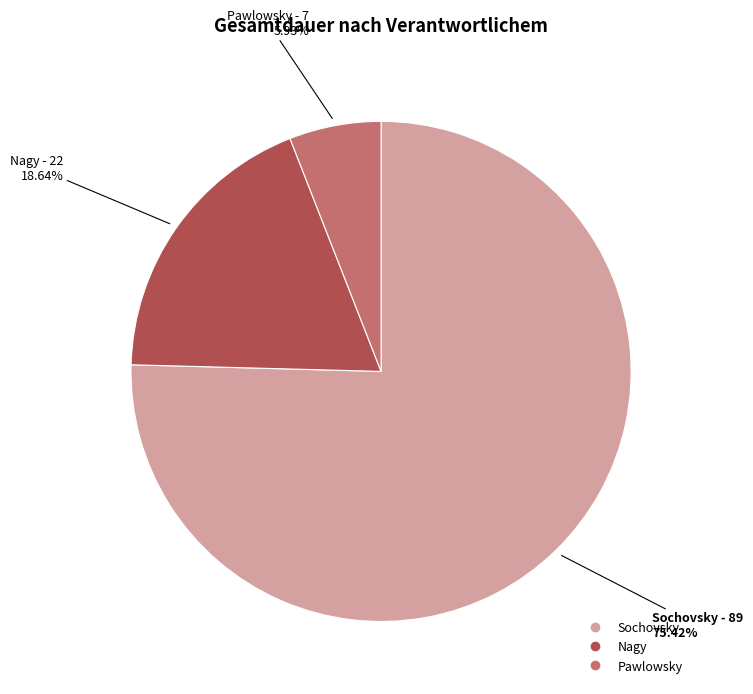

What is the largest slice in the pie chart?

Sochovsky